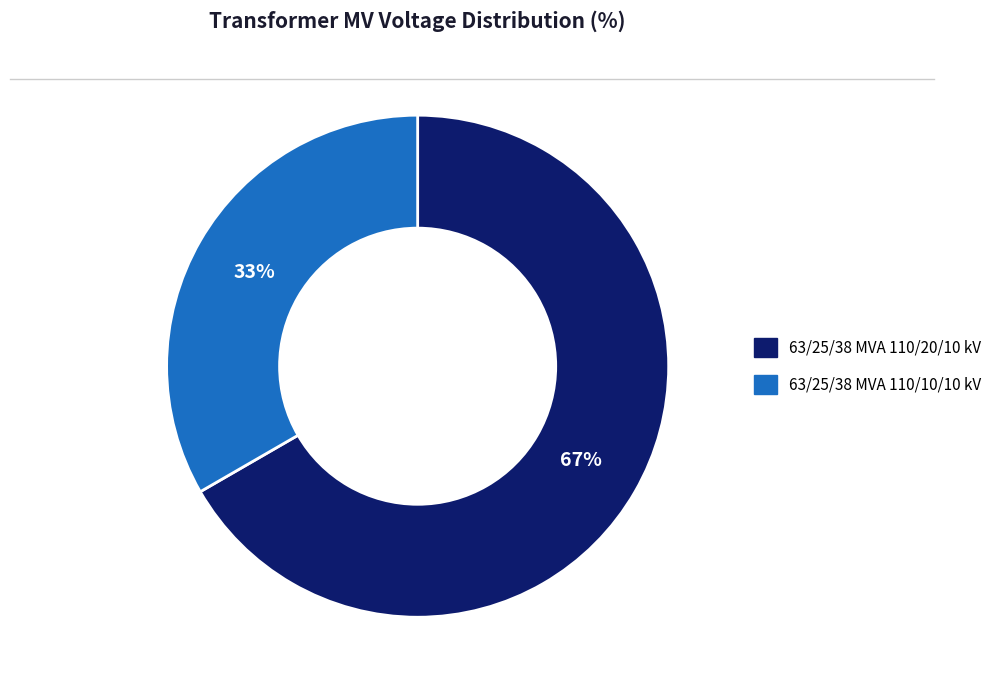

To the nearest percent, what is the combined percentage of 63/25/38 MVA 110/20/10 kV and 63/25/38 MVA 110/10/10 kV?

100%